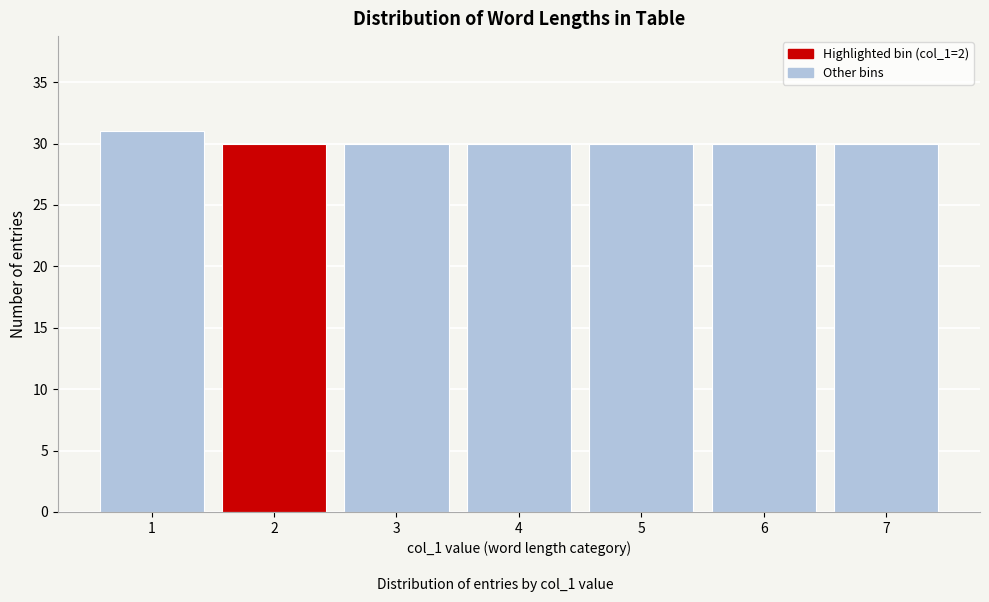

Reading right to left, transcribe all the data shown in this chart.

7=30	6=30	5=30	4=30	3=30	2=30	1=31